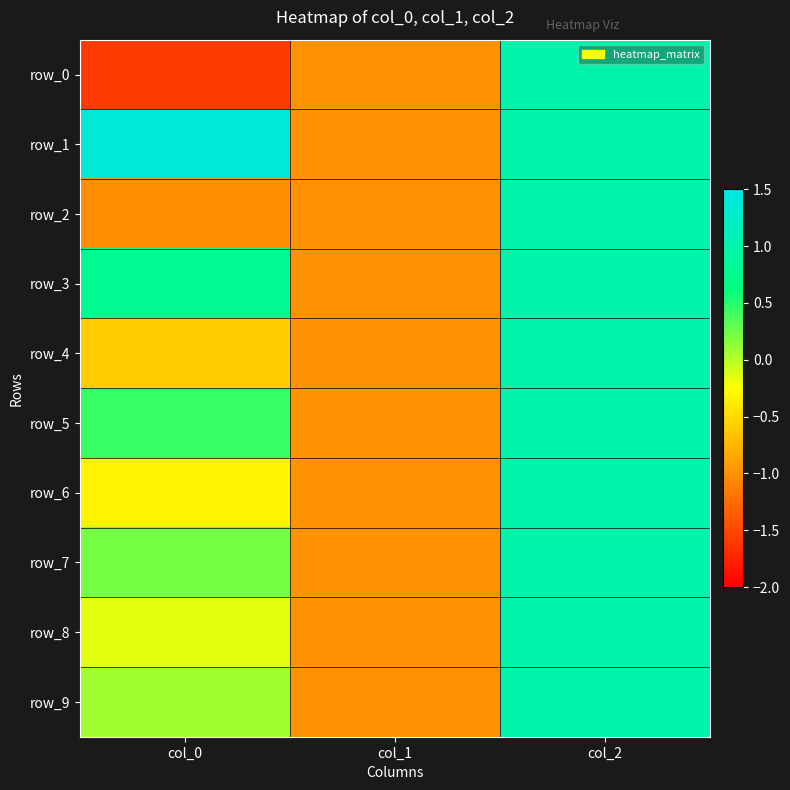

True or false: row_5 has a value of 0.3 at col_0.

False